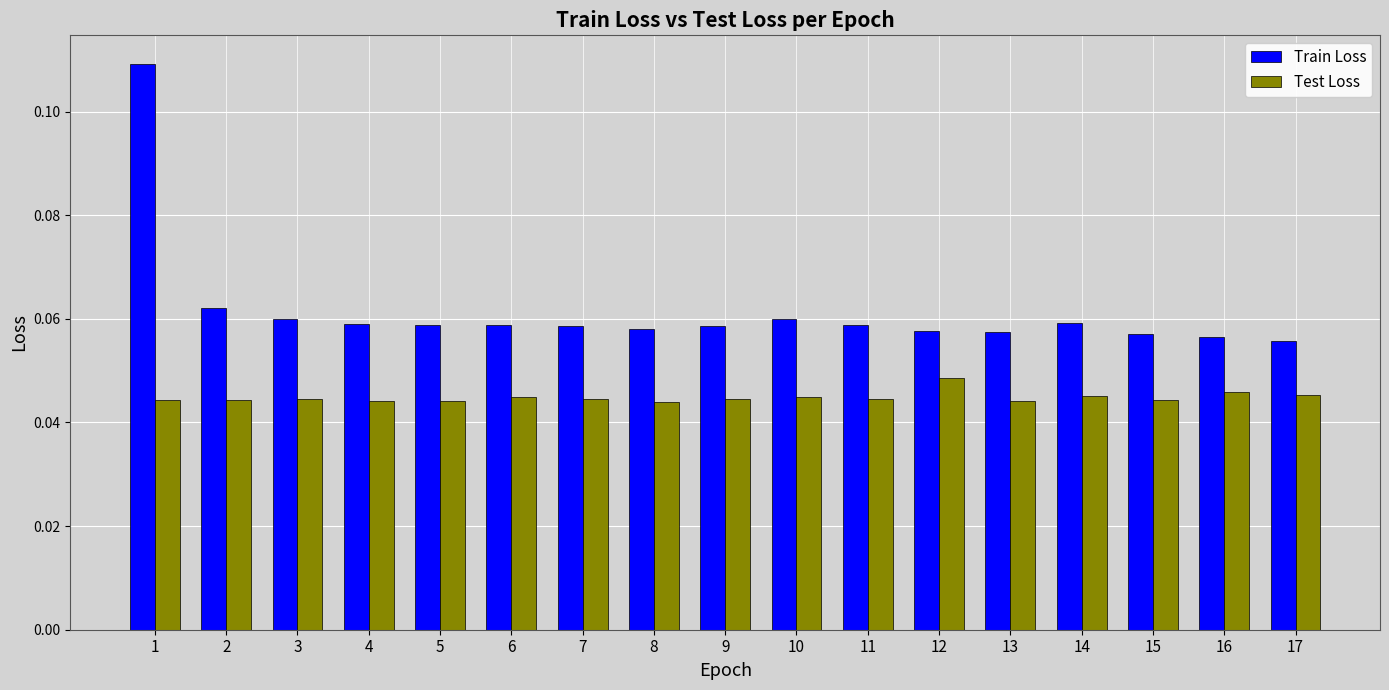

The Test Loss series shows 0.1 at 2. True or false?

False